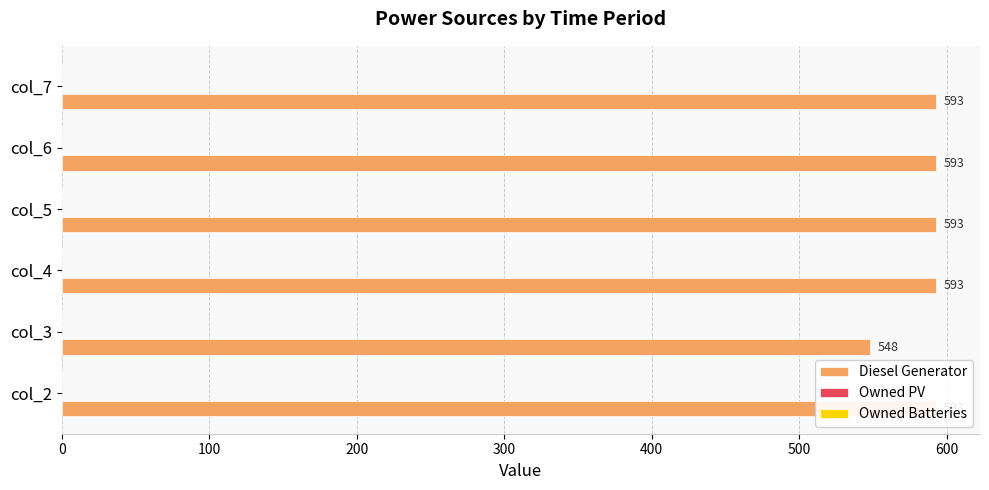

How many values in the Diesel Generator series are below 593?

1